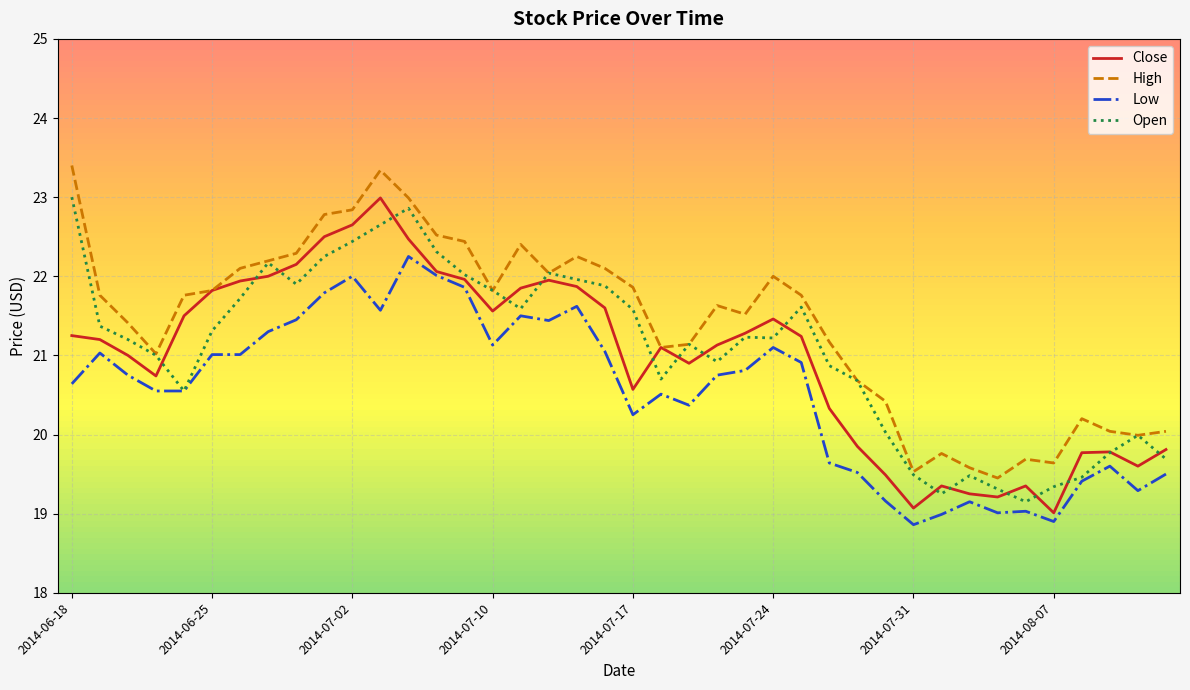

Count the number of categories in the chart.

40